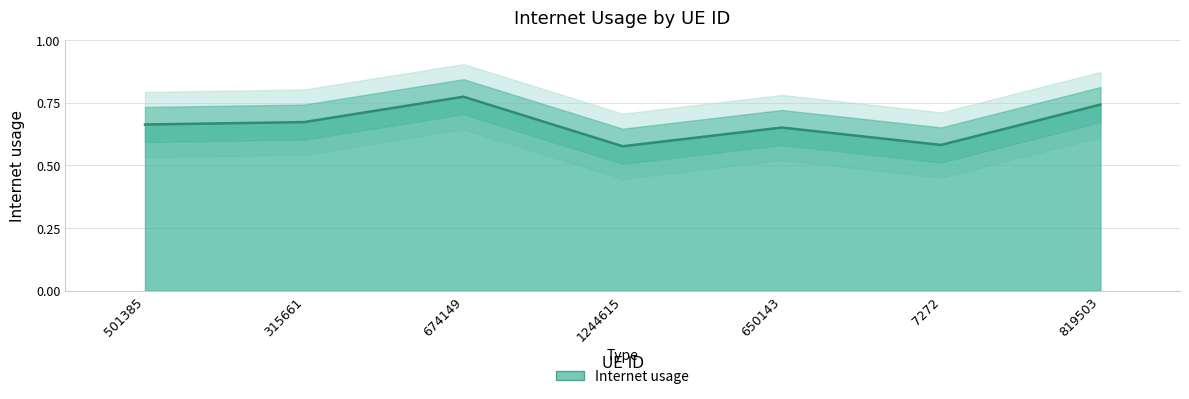

Reading right to left, what are all the values shown in this chart?

0.7	0.6	0.7	0.6	0.8	0.7	0.7